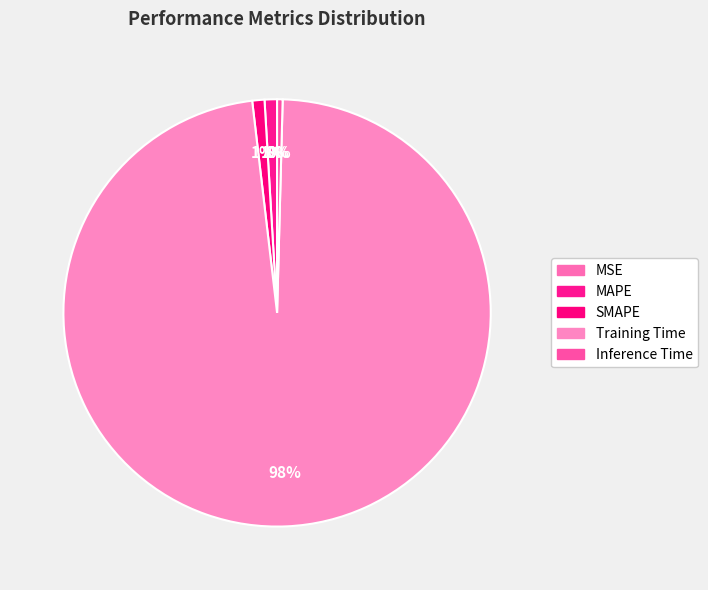

Which category has the biggest portion of the pie?

Training Time